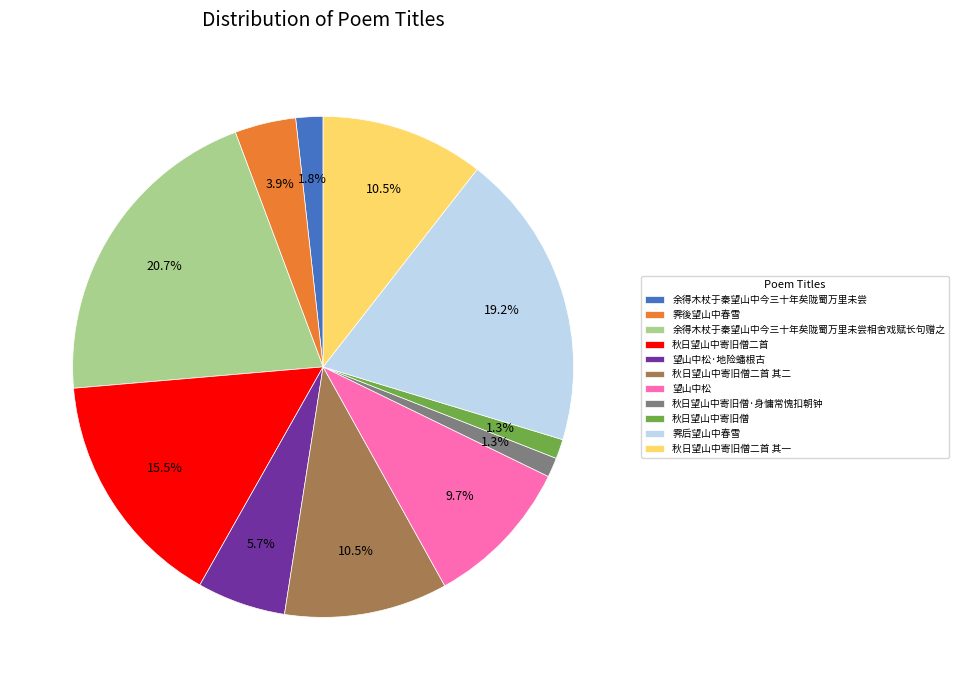

To the nearest percent, what is the difference between the largest and smallest slice percentages?

19%